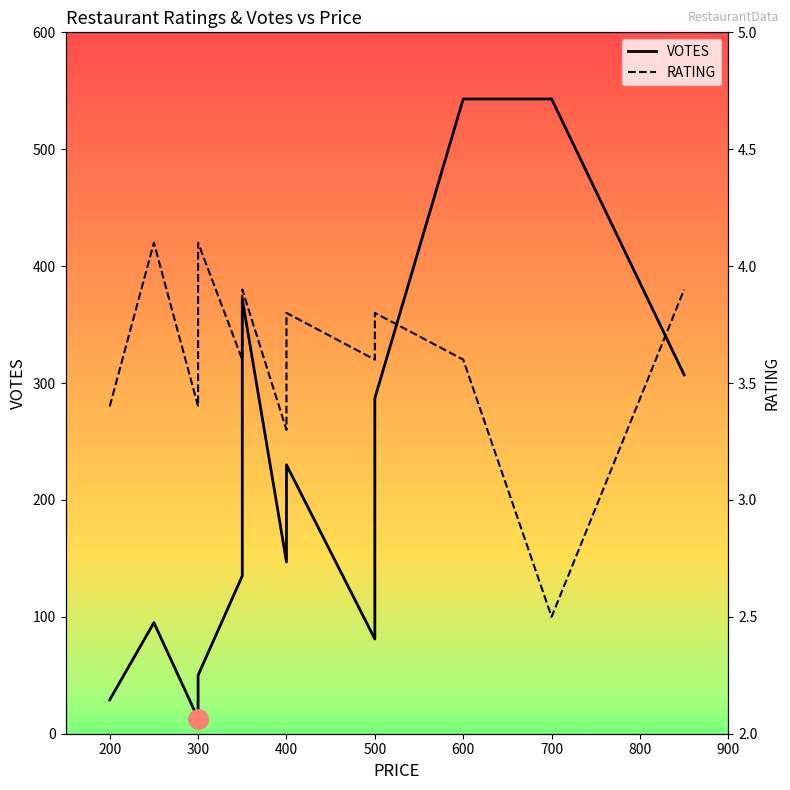

What is the label of the 3rd point from the right?

600